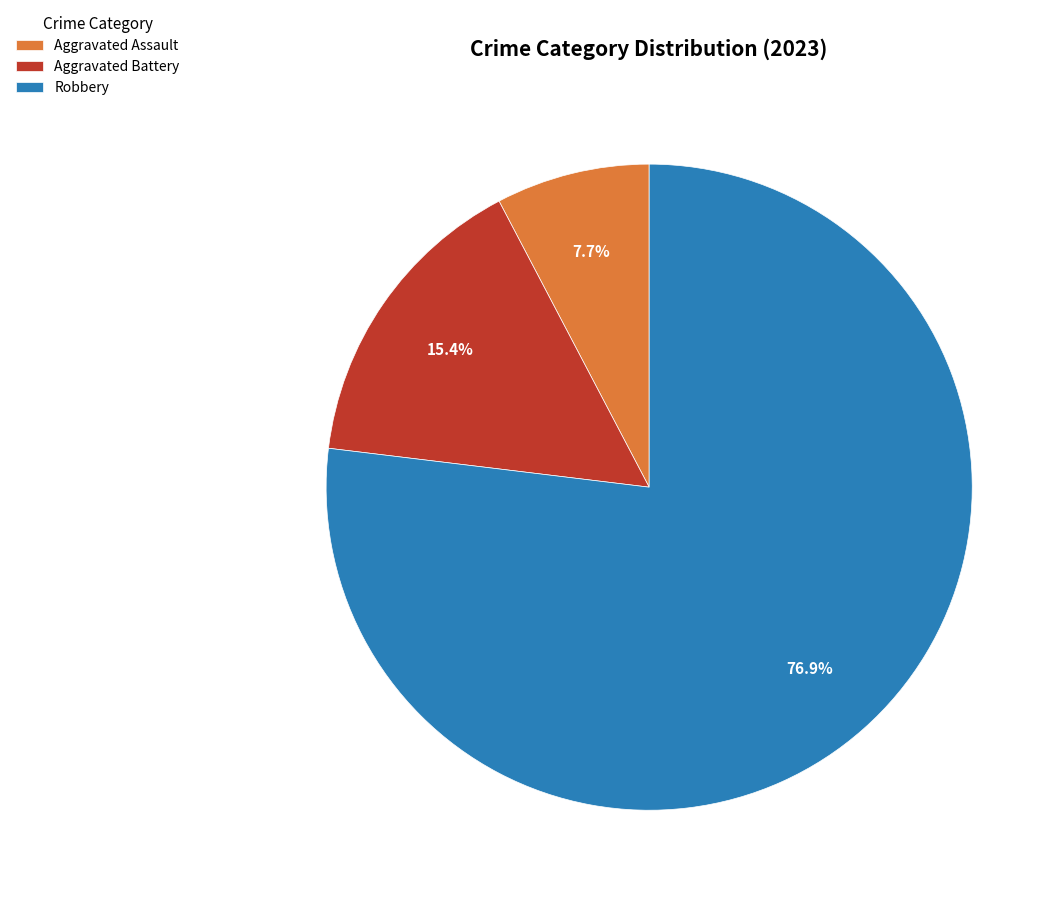

Combined, do Aggravated Assault and Aggravated Battery account for over 50%?

No